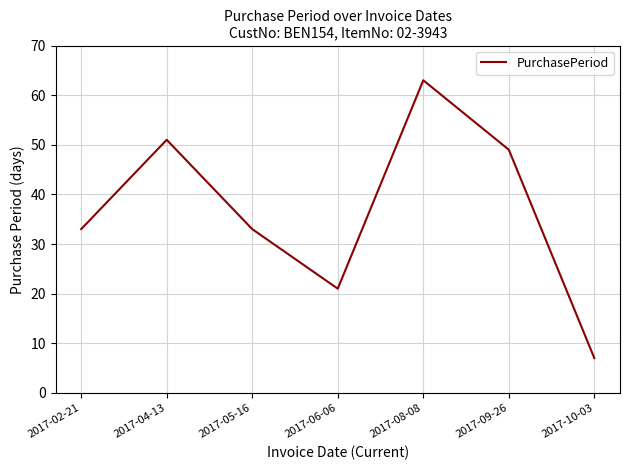

At which category does the chart reach its peak across all series?

2017-08-08